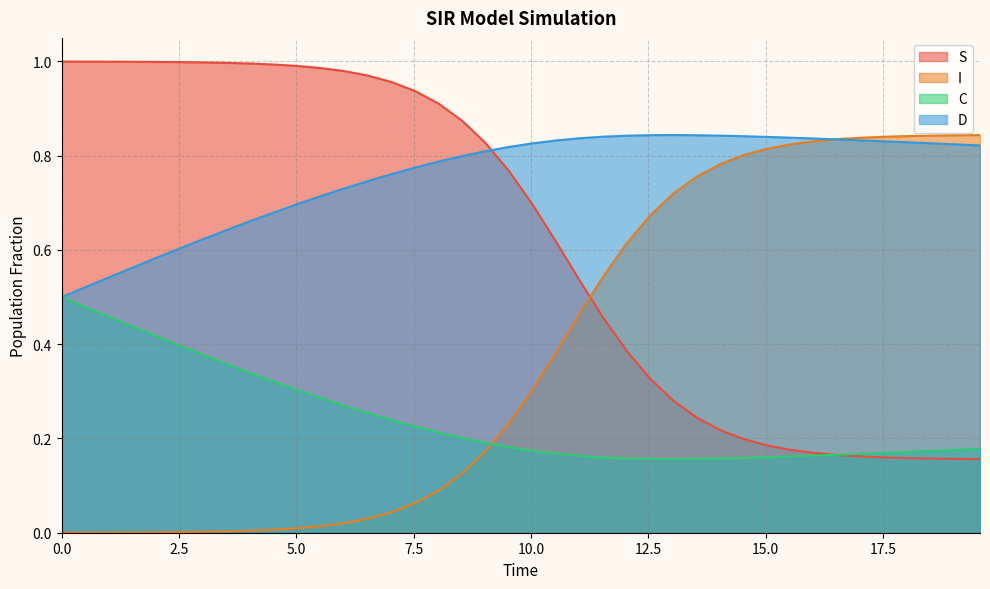

How many times do C and I cross each other?

1